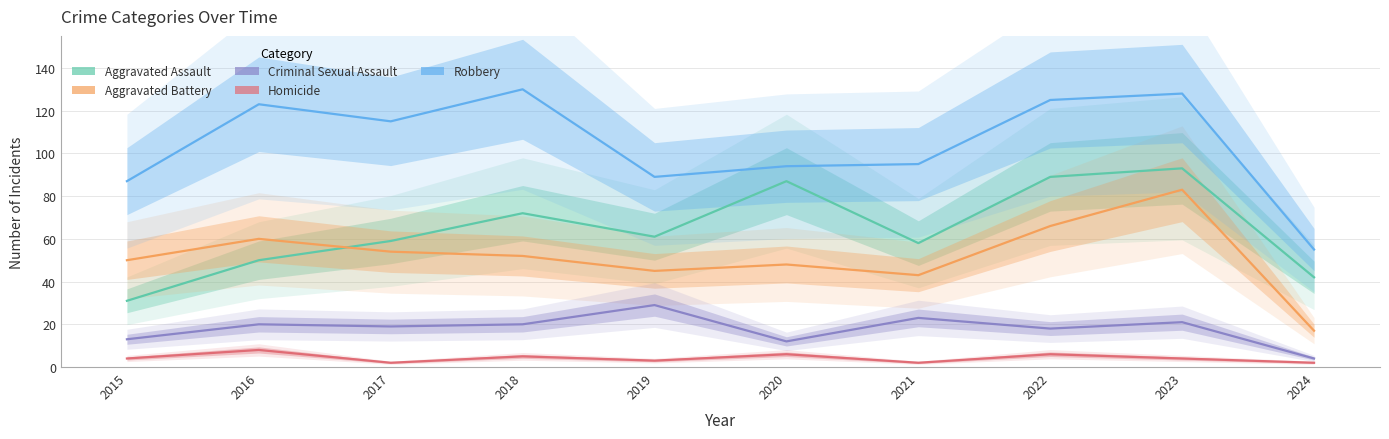

Between 2017 and 2024, which is larger?

2017